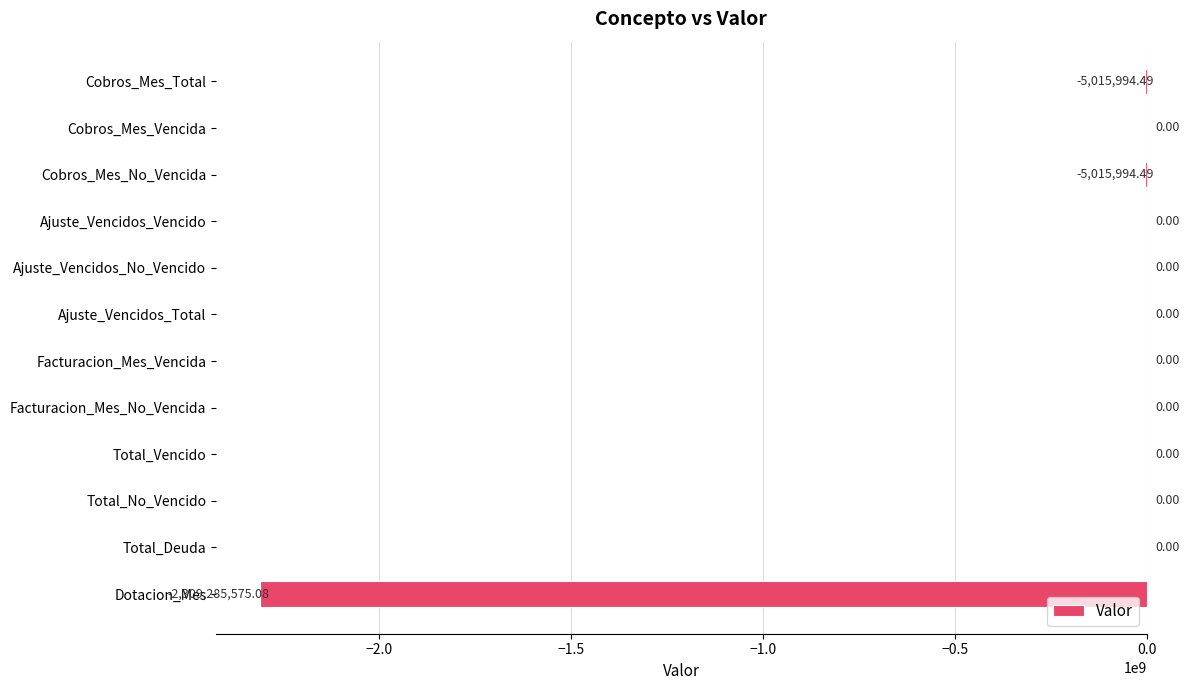

What is the average value?

-193276463.7